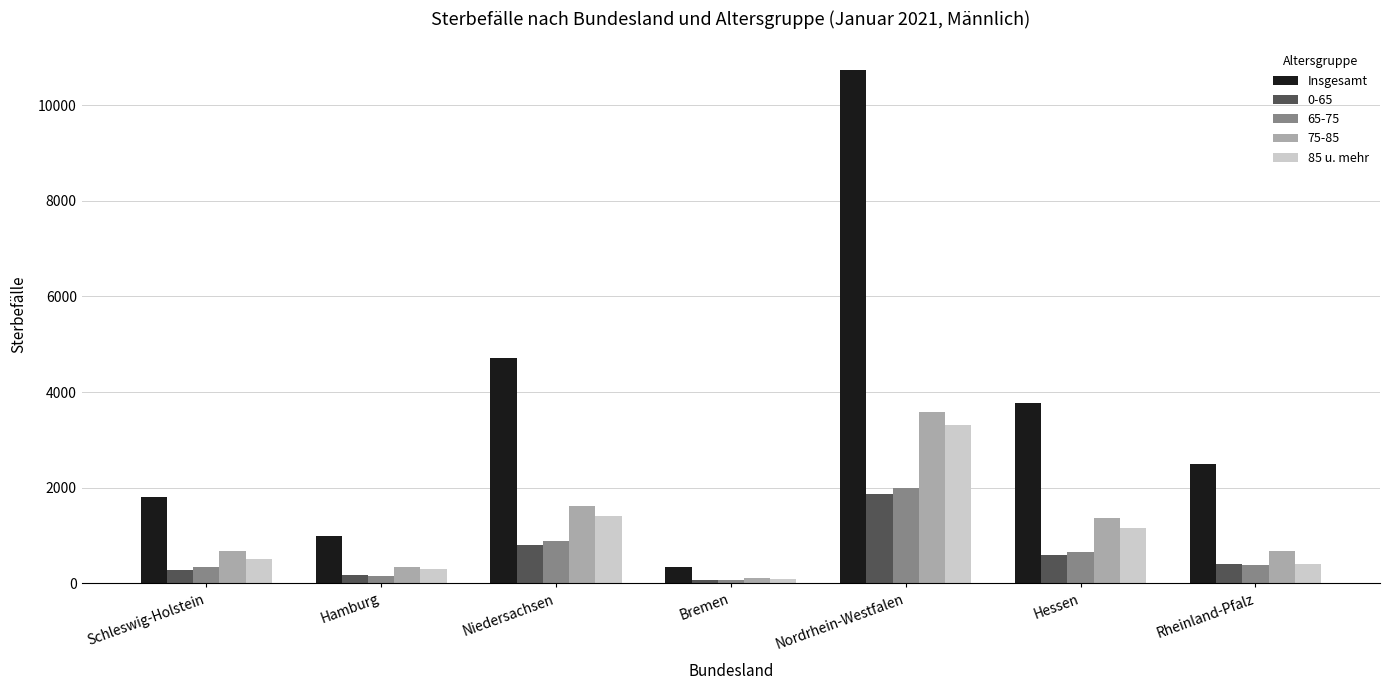

What is the sum of the 85 u. mehr values at Bremen and Hessen?

1248